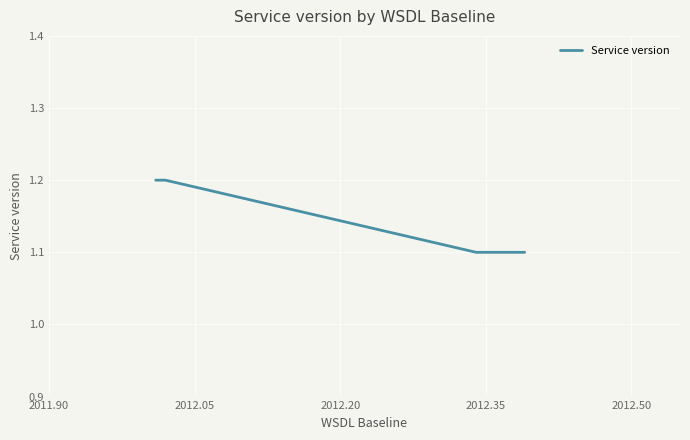

How many values are between 1 and 2?

5